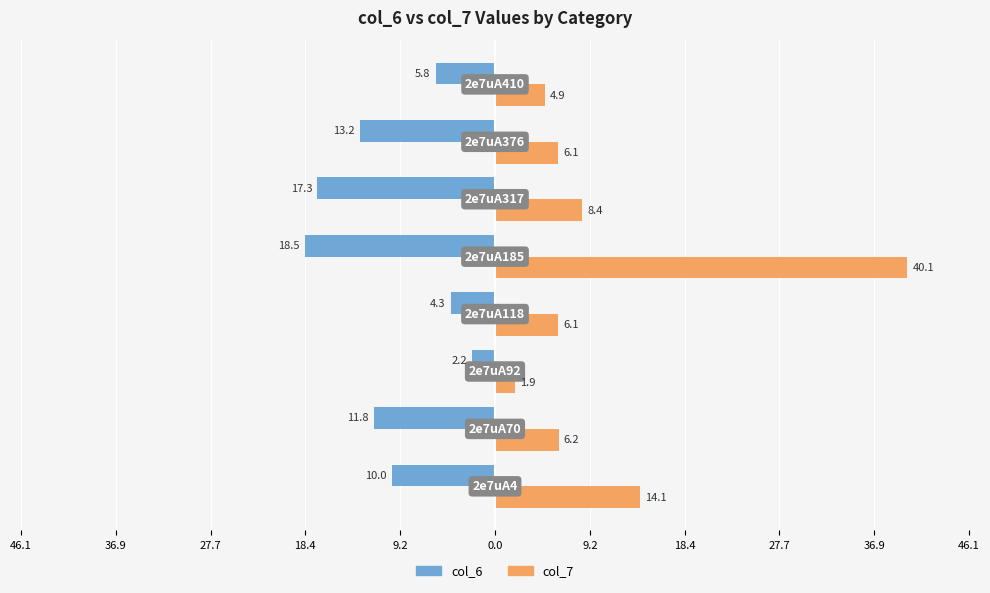

What are all the series names shown in the legend?

col_6, col_7